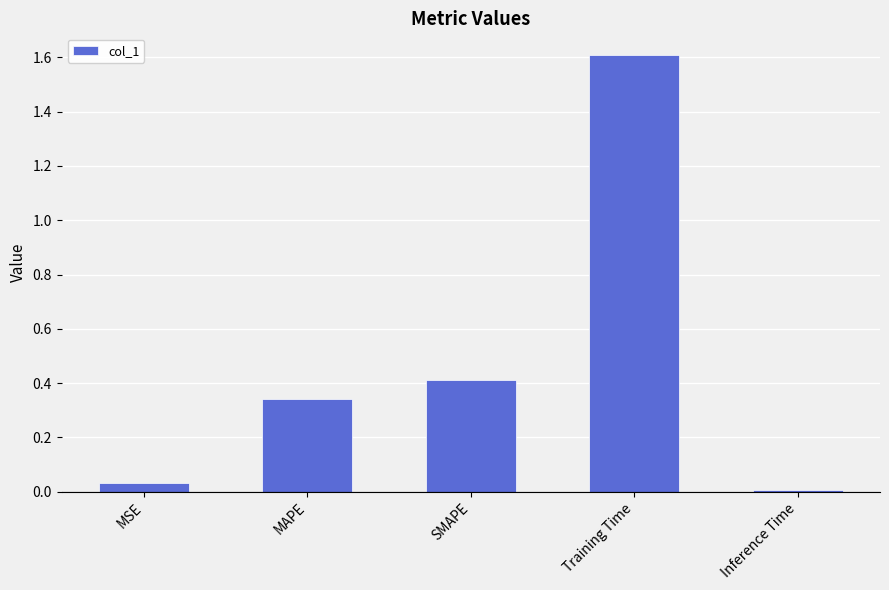

What is the label of the 3rd bar from the left?

SMAPE